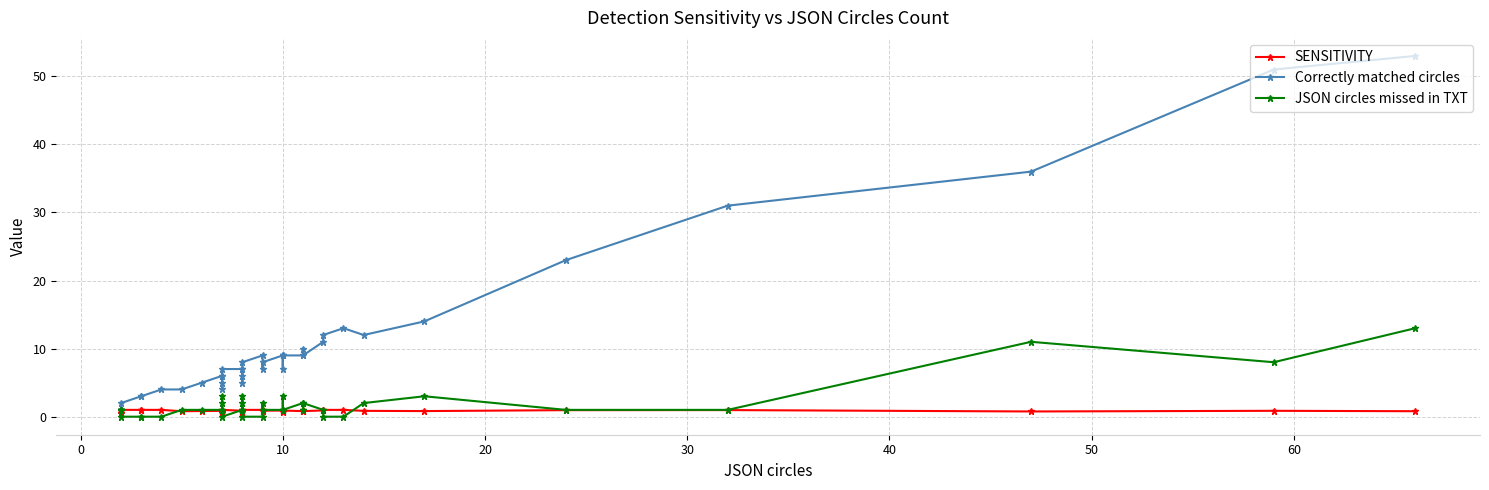

What is the highest value of the SENSITIVITY series?

1.0